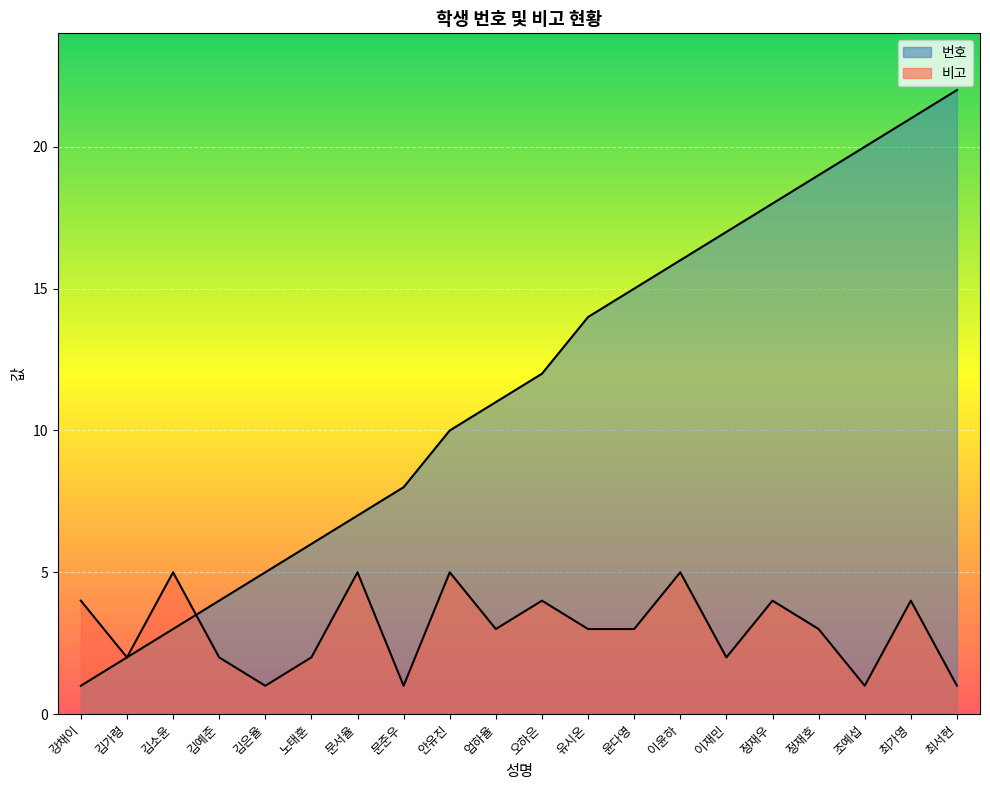

List the series in order of their peak value, highest first.

번호, 비고